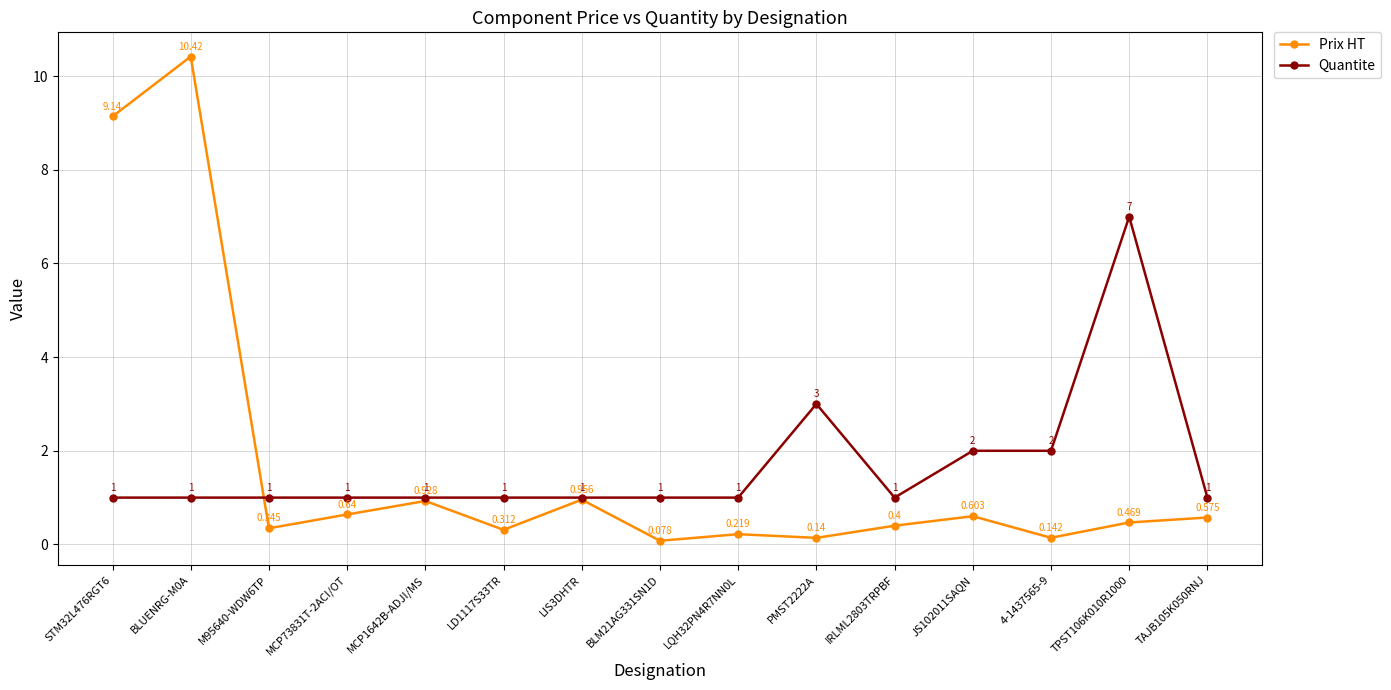

How many data points does each series have?

15